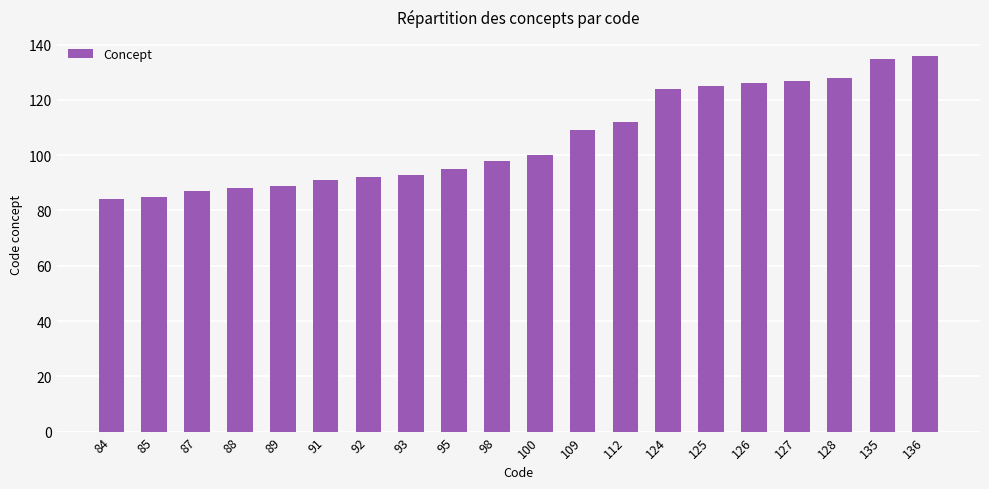

Reading right to left, list all the values displayed in this chart.

136	135	128	127	126	125	124	112	109	100	98	95	93	92	91	89	88	87	85	84